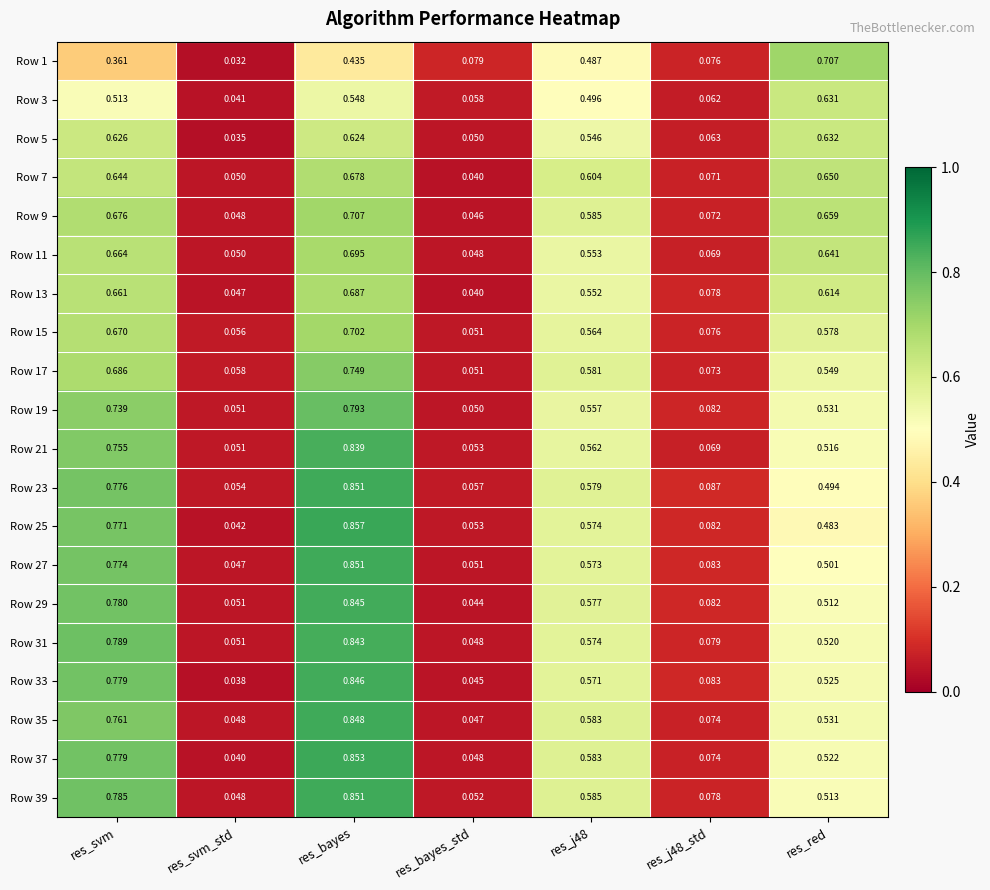

At which label is Row 7 closest to 0?

res_bayes_std